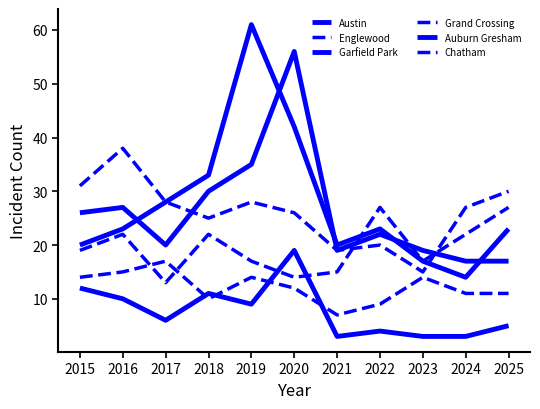

Is this an area chart (filled region under the line)?

No